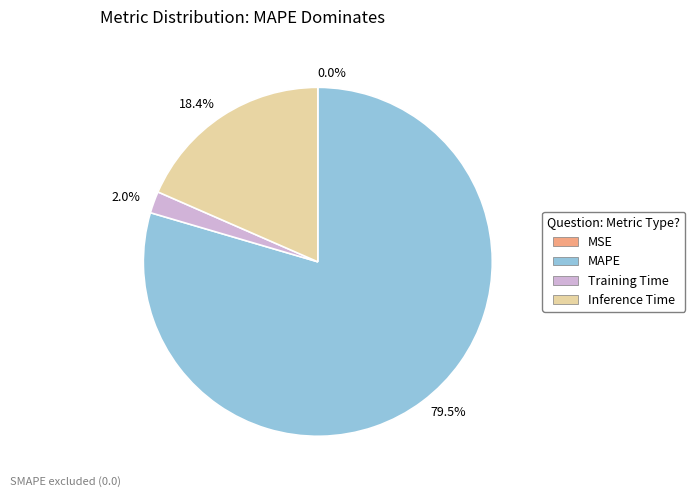

Between 18.4% and 2.0%, which is larger?

18.4%